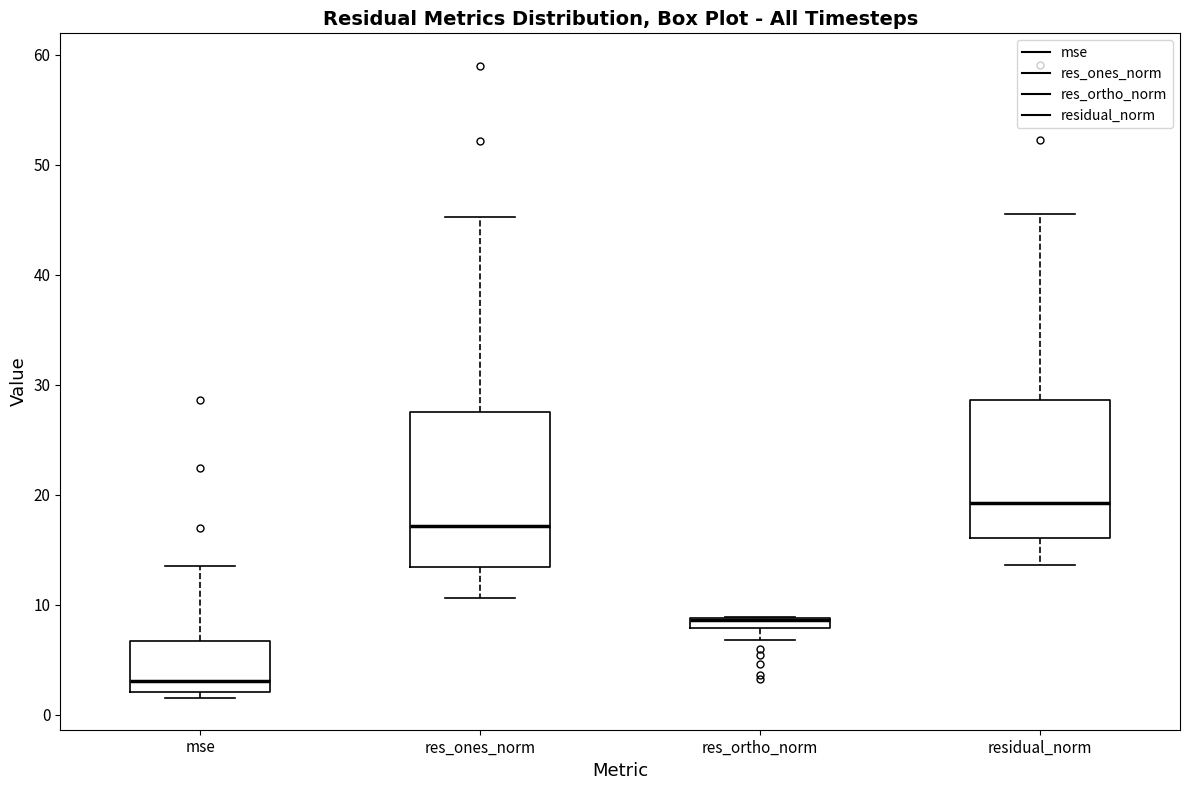

Where is the lower edge of the box for mse on the y-axis? The values are not printed on the chart, so give them approximately, as read against the axis.

2